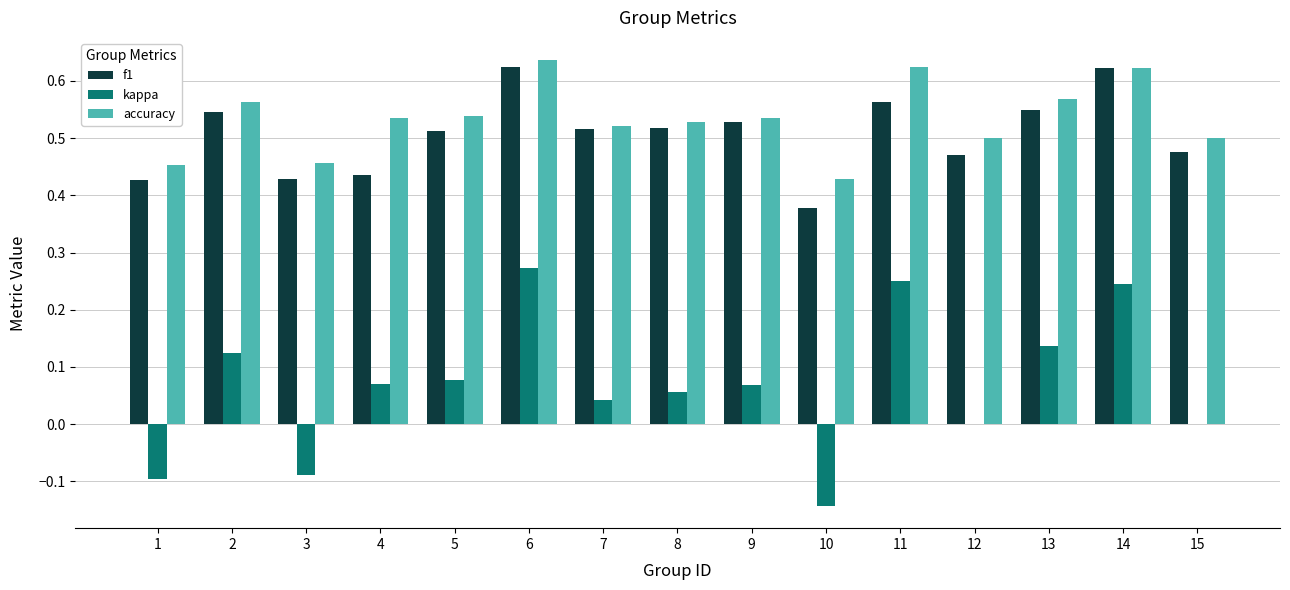

Which series has the largest total across all categories?

accuracy